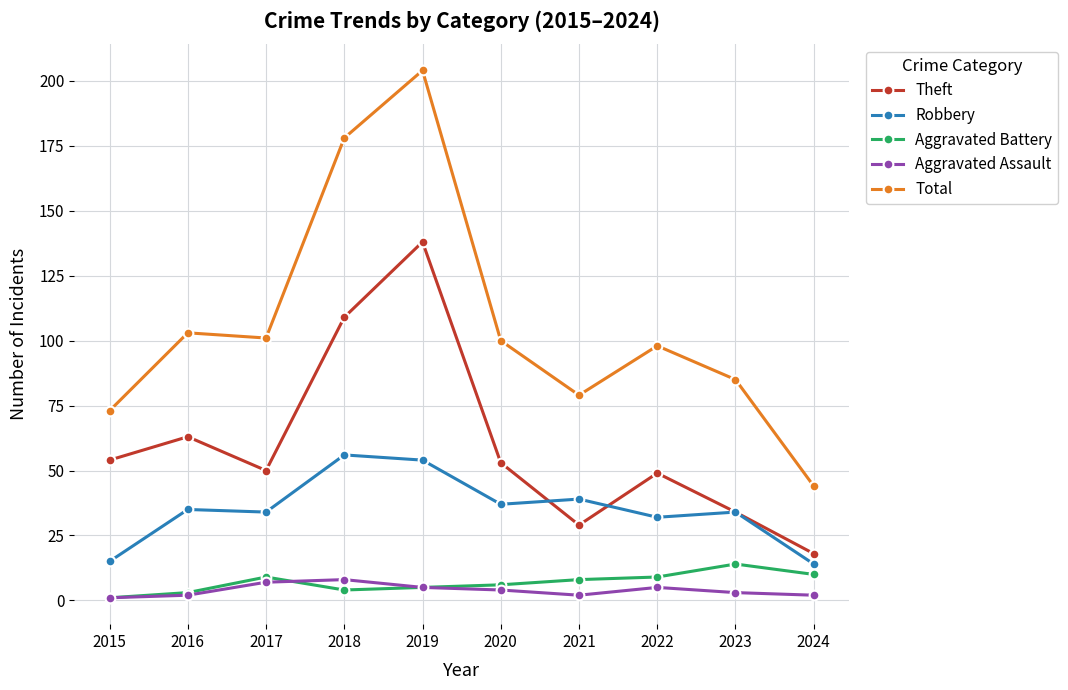

At how many categories does at least one series exceed 41?

10